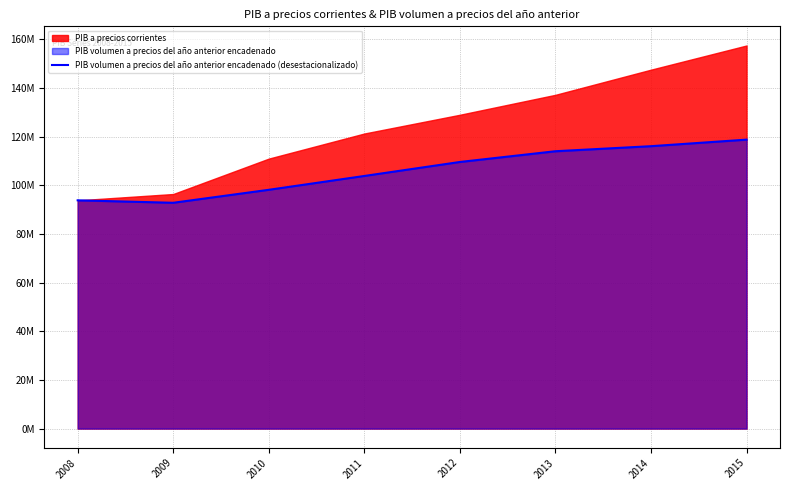

What is the value of the 3rd point from the left?

98175291